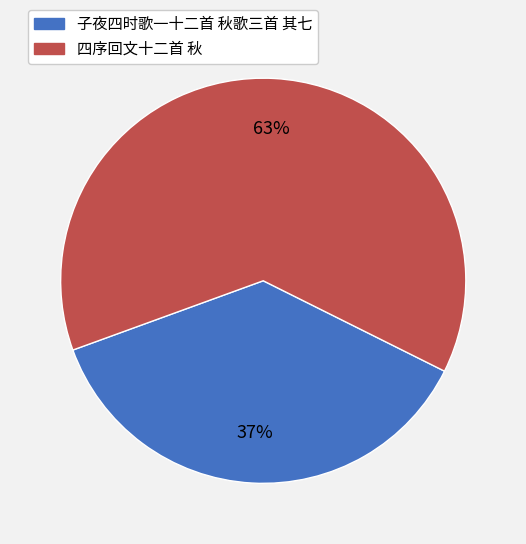

To the nearest percent, what is the average slice percentage?

50%